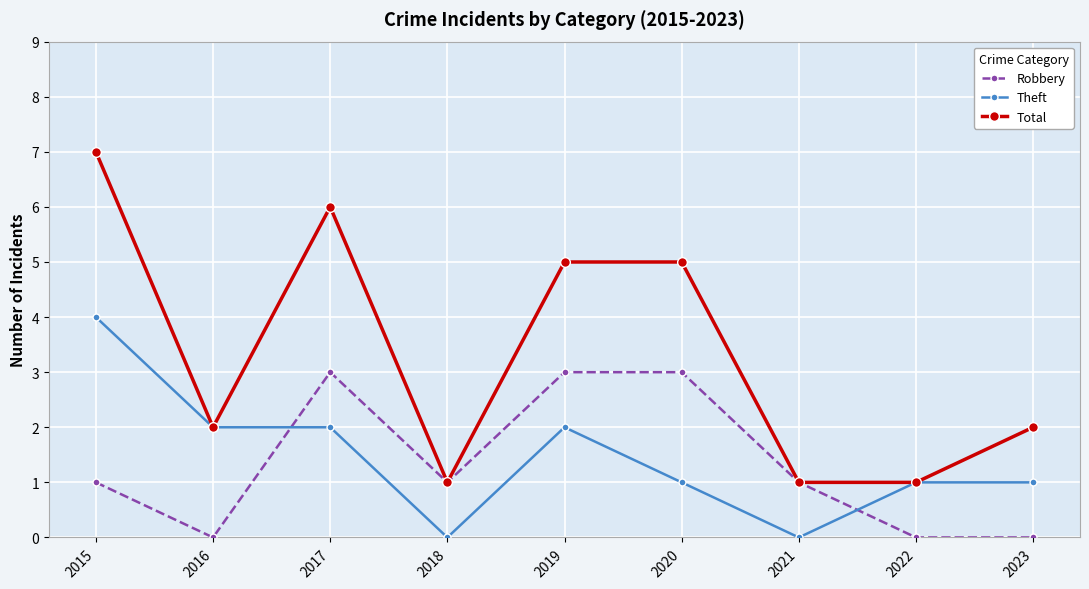

Does the chart have visible grid lines?

Yes